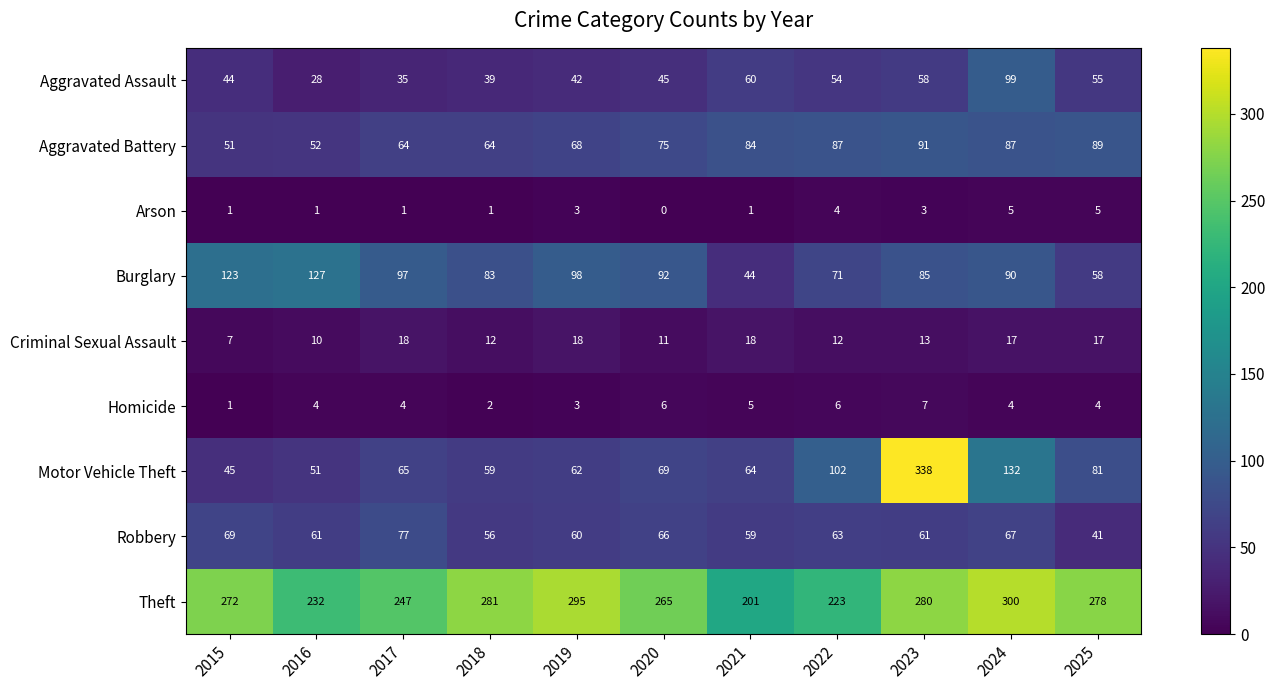

Which series has the widest spread of values?

Motor Vehicle Theft